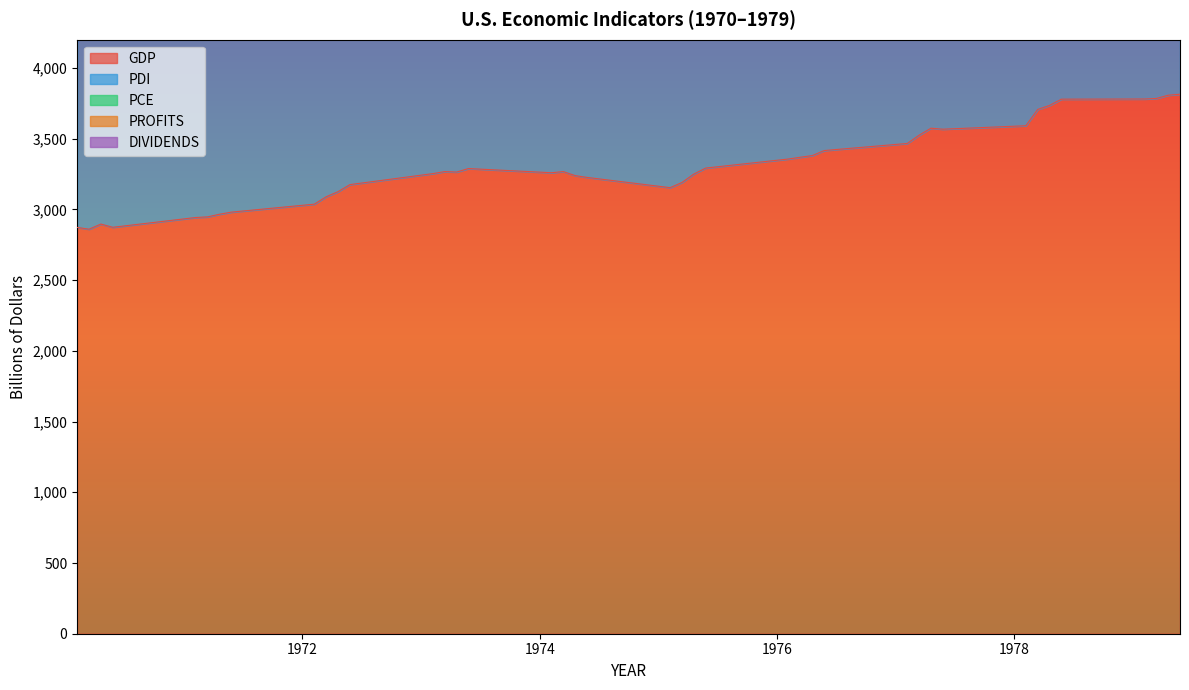

True or false: PROFITS and PCE cross at least once.

False